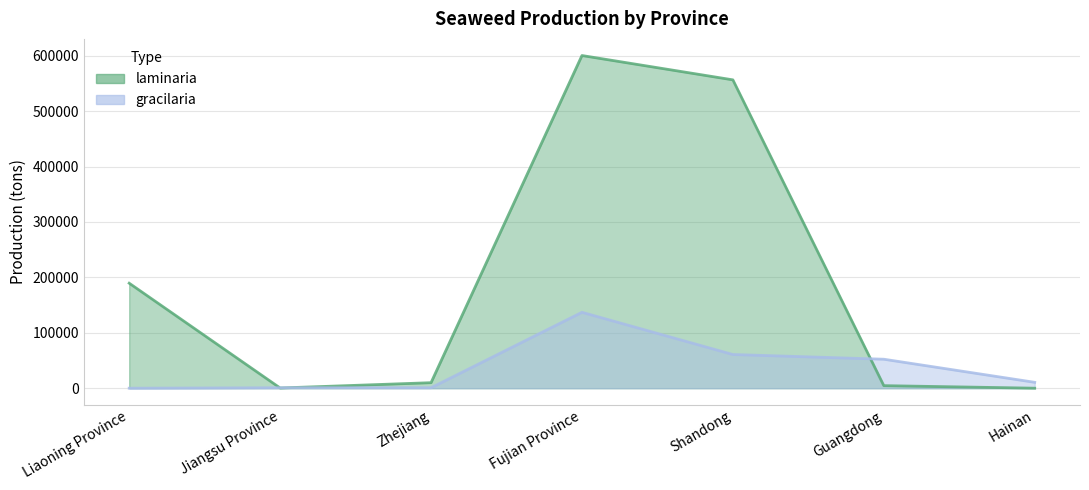

Where does the laminaria series first go above 9937?

Liaoning Province